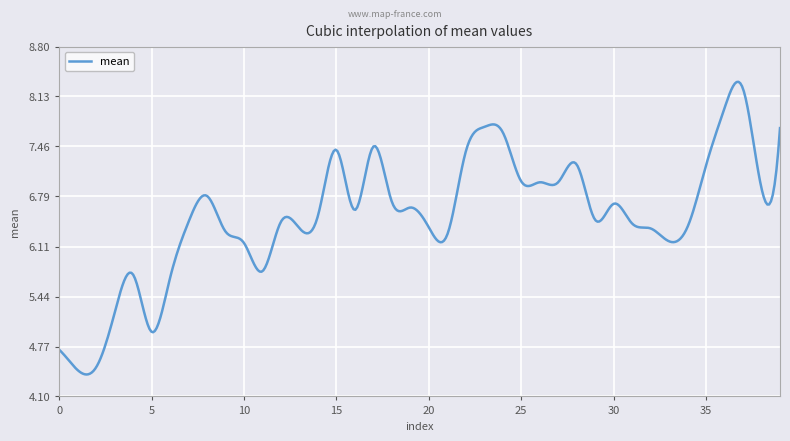

What is the smallest value displayed?

4.4